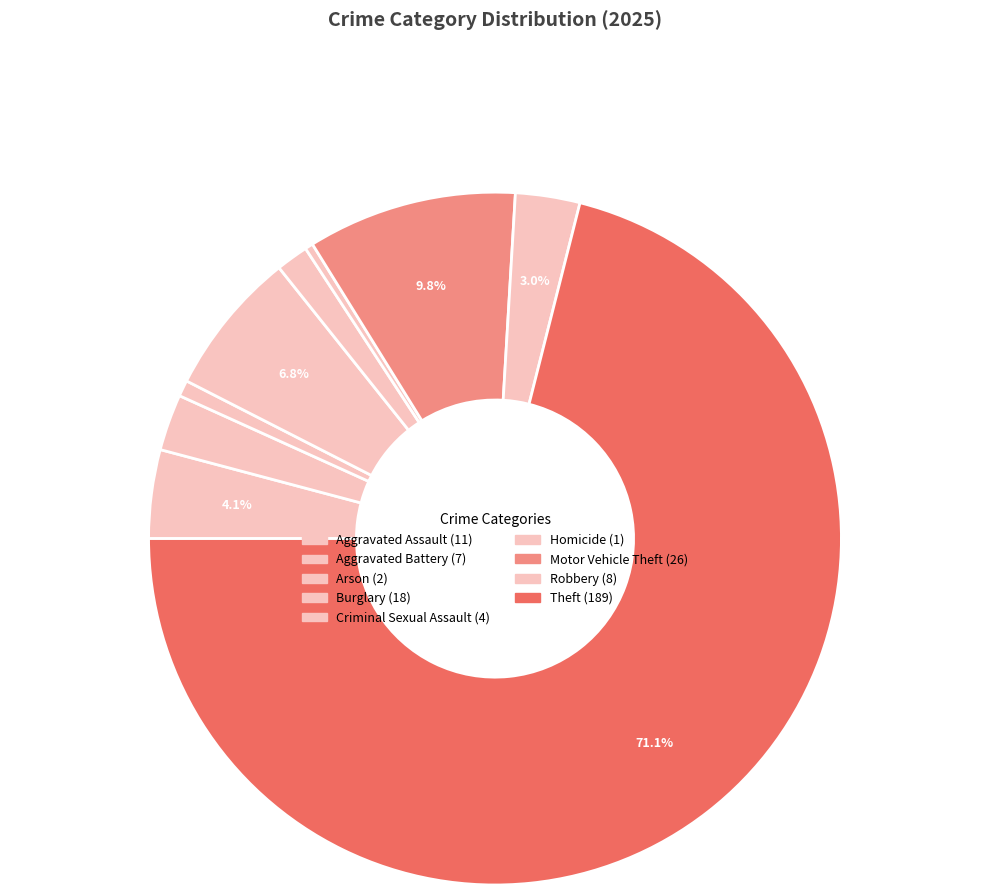

What is the majority slice?

Theft